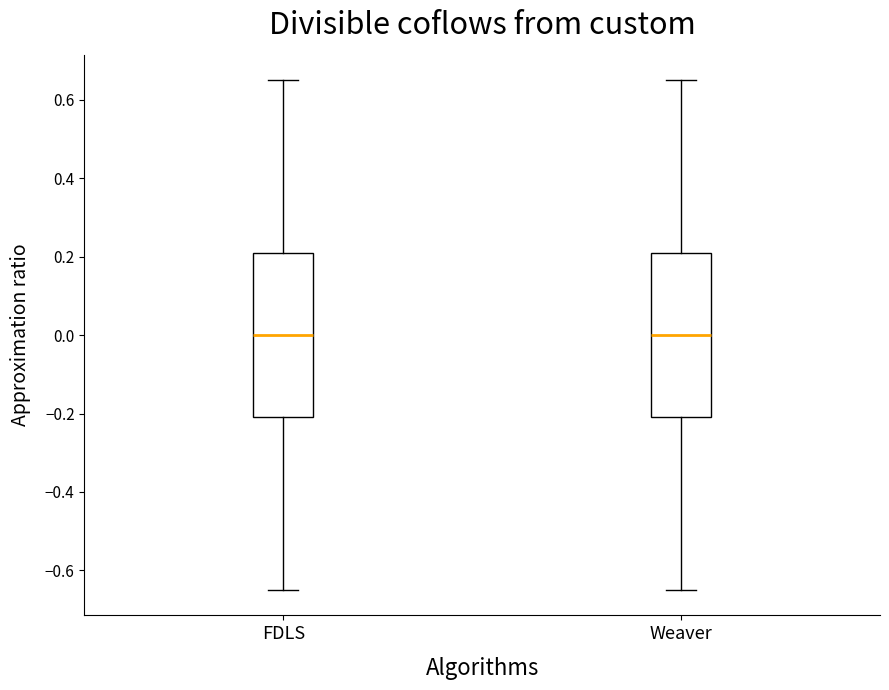

Where is the upper edge of the box for Weaver on the y-axis? The values are not printed on the chart, so give them approximately, as read against the axis.

0.20